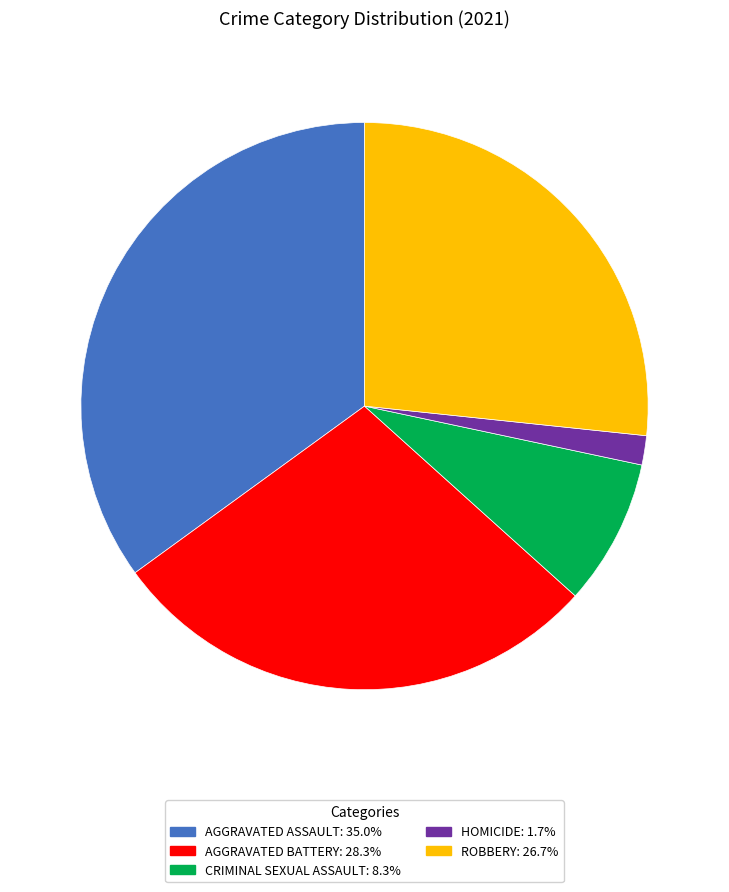

Is there any slice that represents more than half of the pie?

No